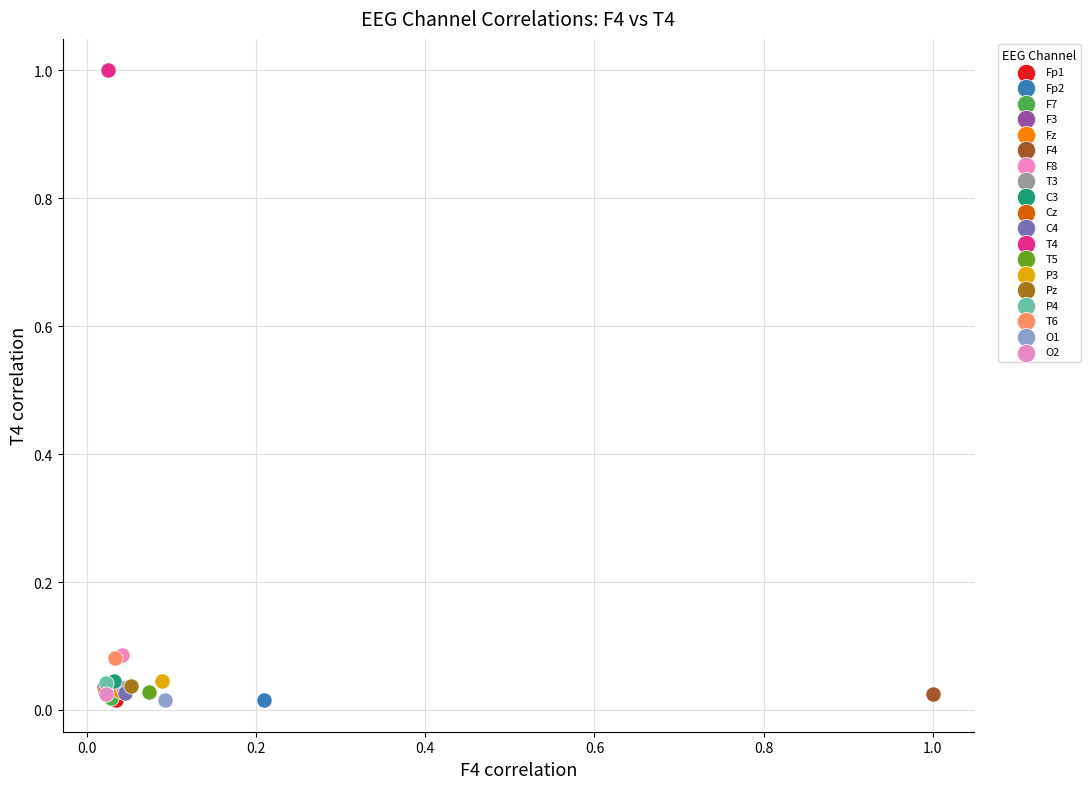

What are all the series names shown in the legend?

Fp1, Fp2, F7, F3, Fz, F4, F8, T3, C3, Cz, C4, T4, T5, P3, Pz, P4, T6, O1, O2